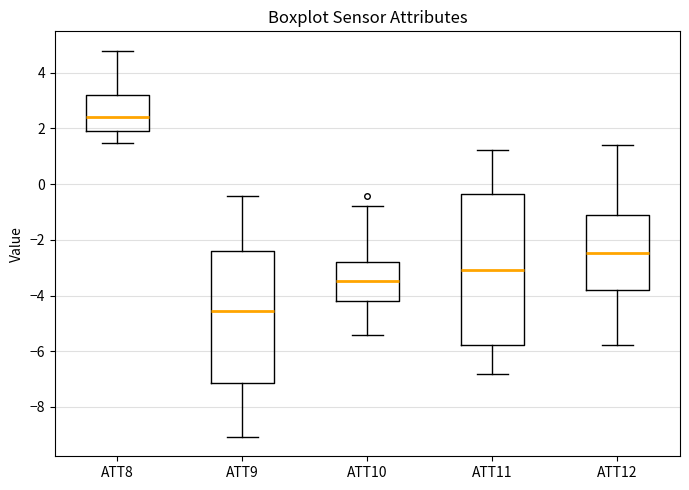

Comparing the boxes themselves (not the whiskers), which one is the tallest?

ATT11